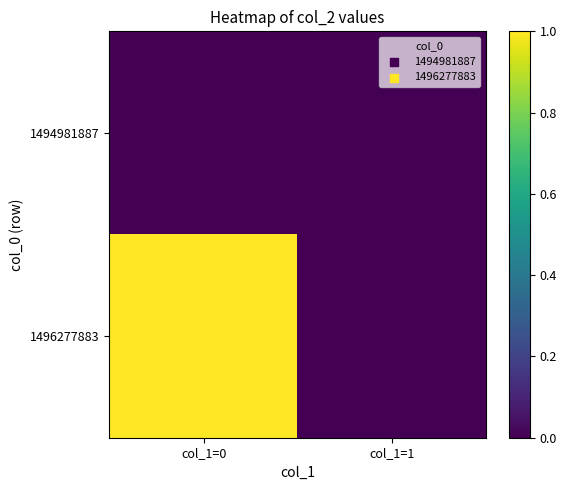

Rank the series by their average value, from lowest to highest.

1494981887, 1496277883